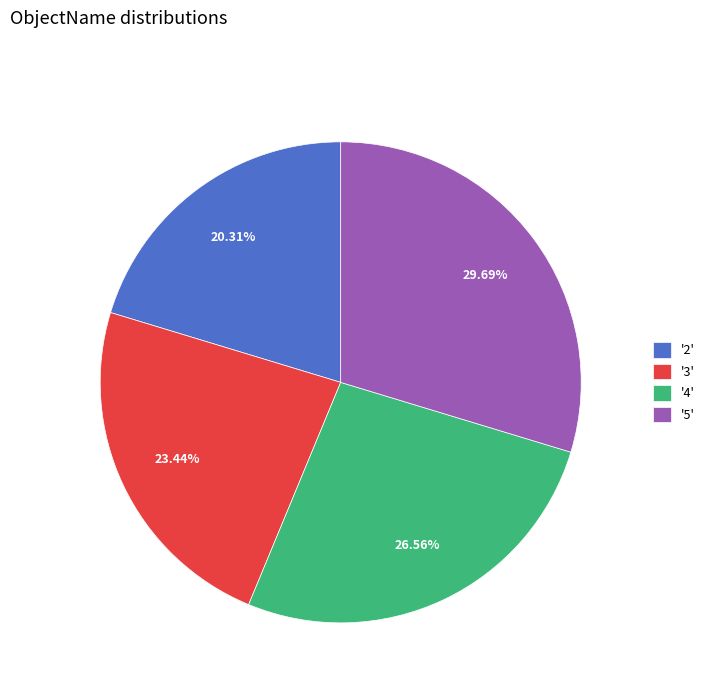

Count the number of slices in the pie.

4